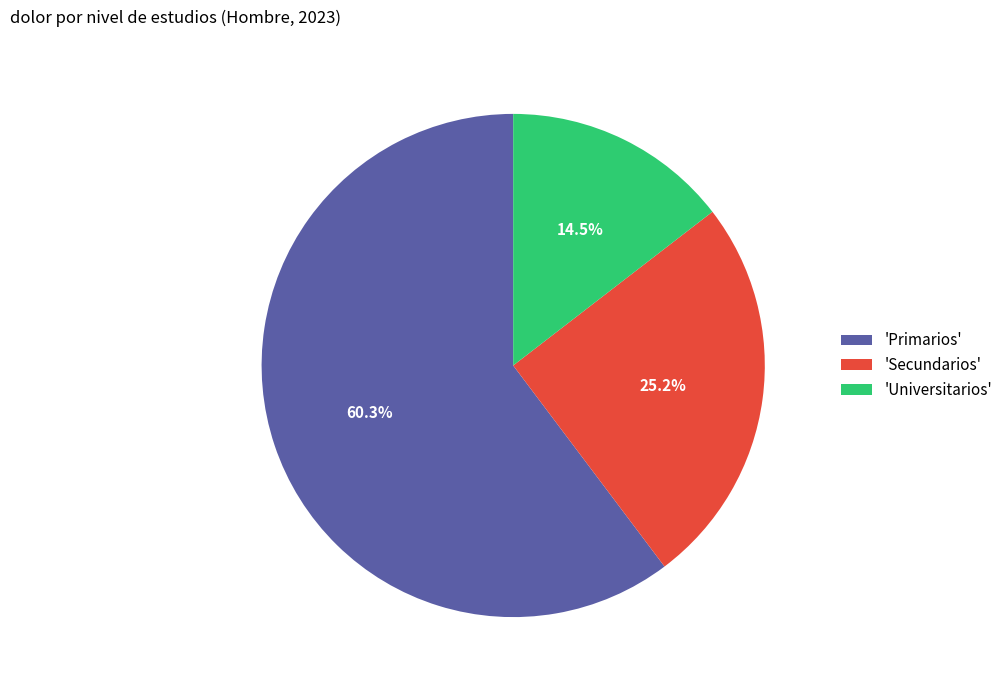

Which has a higher value, 'Secundarios' or 'Primarios'?

'Primarios'